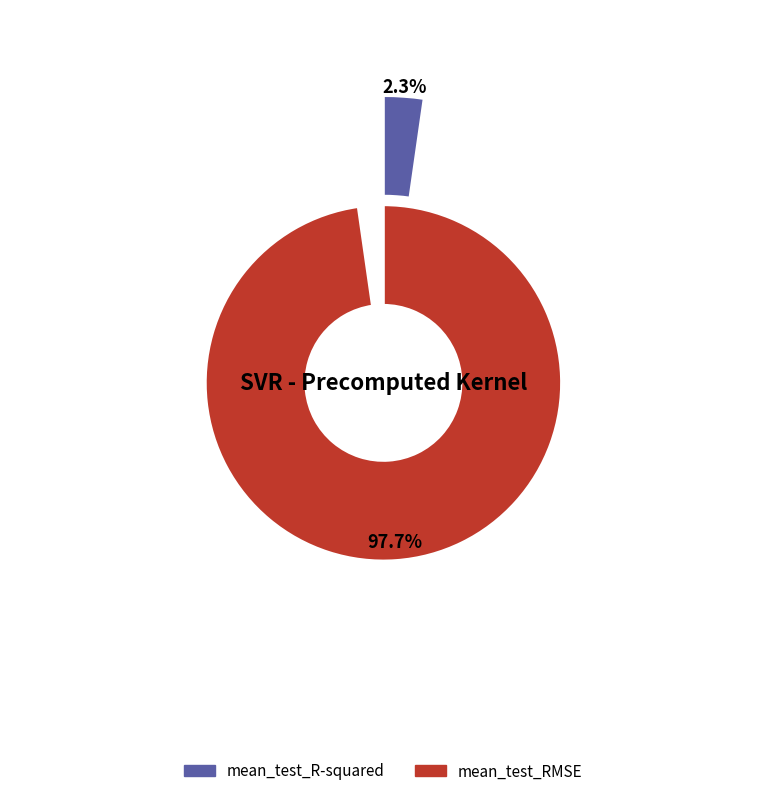

Between mean_test_R-squared and mean_test_RMSE, which is larger?

mean_test_RMSE